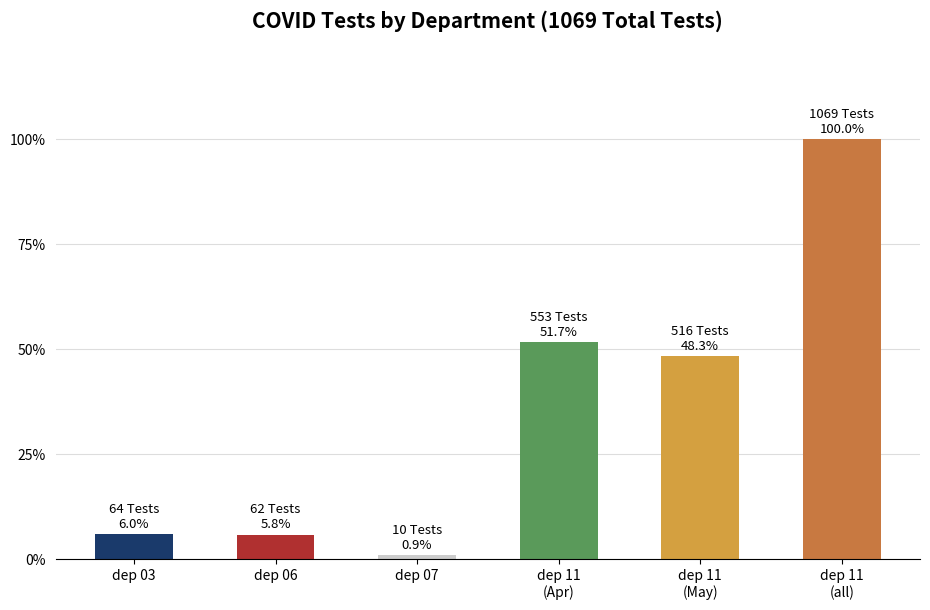

What is the approximate value at dep 03, to the nearest 10?

60